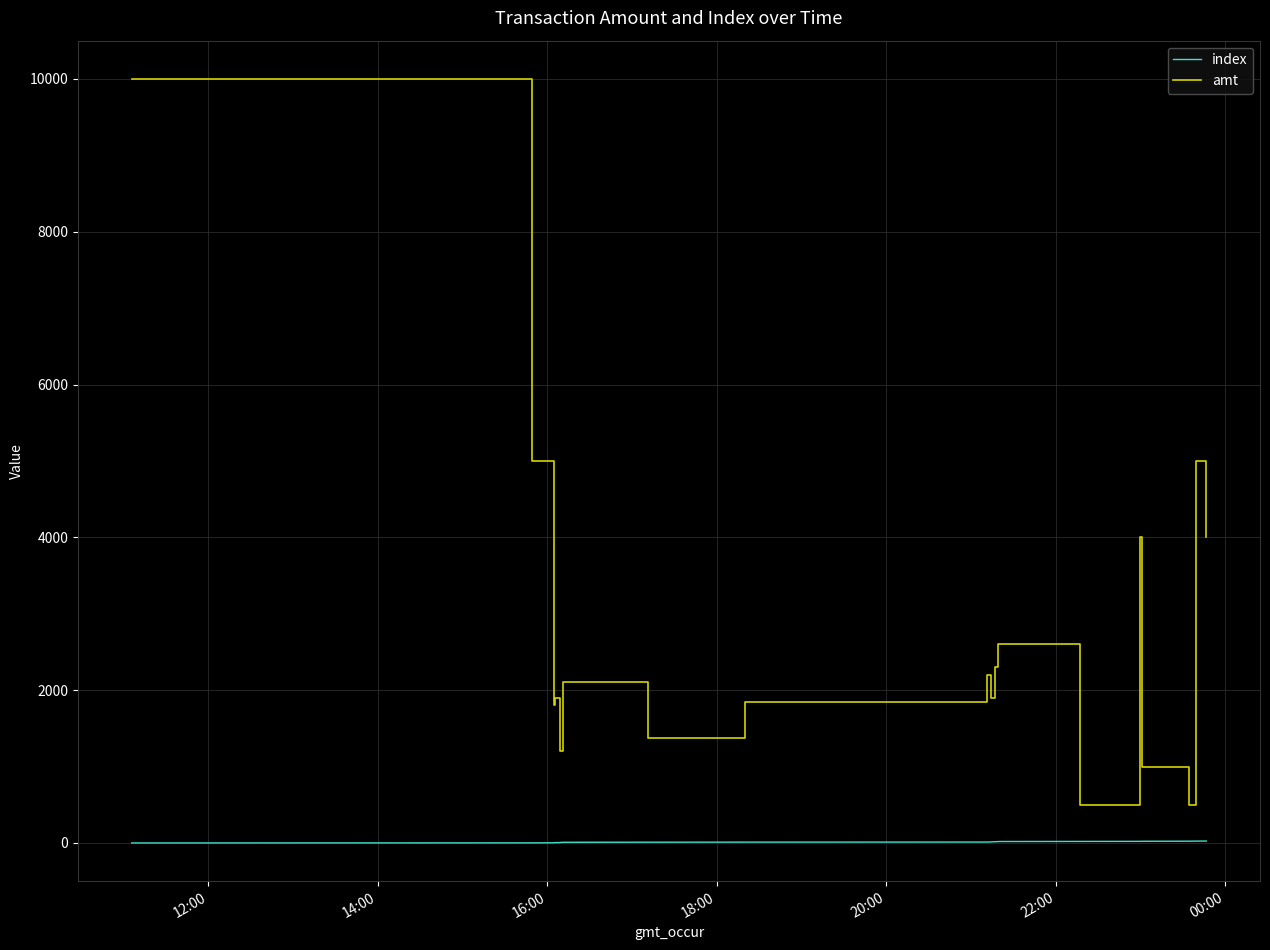

Does the chart display data point markers on the line(s)?

No